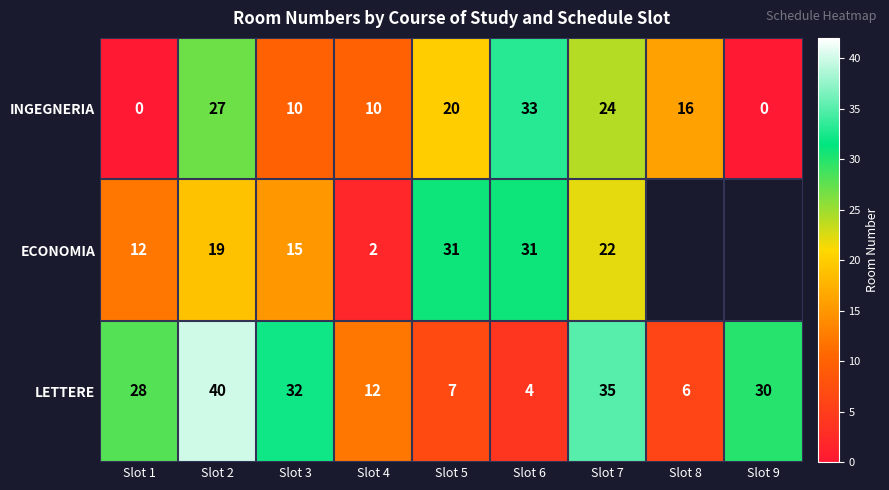

What is the difference between the maximum and minimum values in the LETTERE series?

36